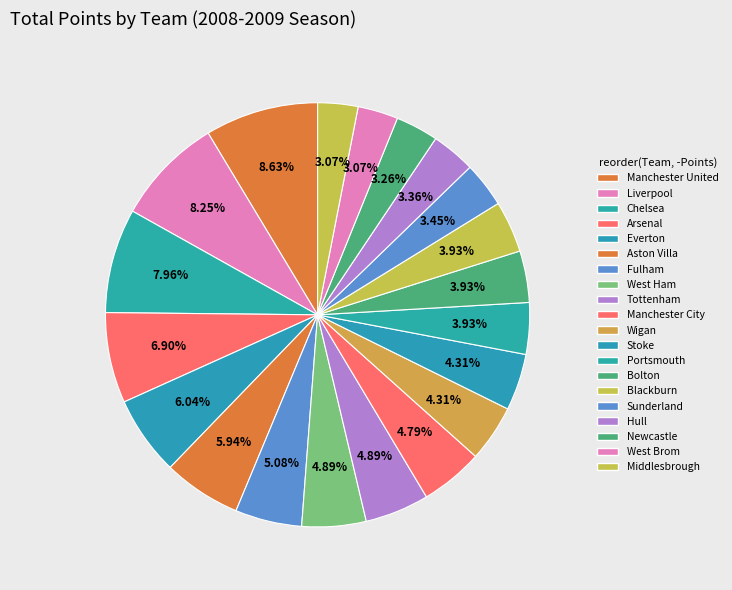

Is there a majority slice in this chart?

No